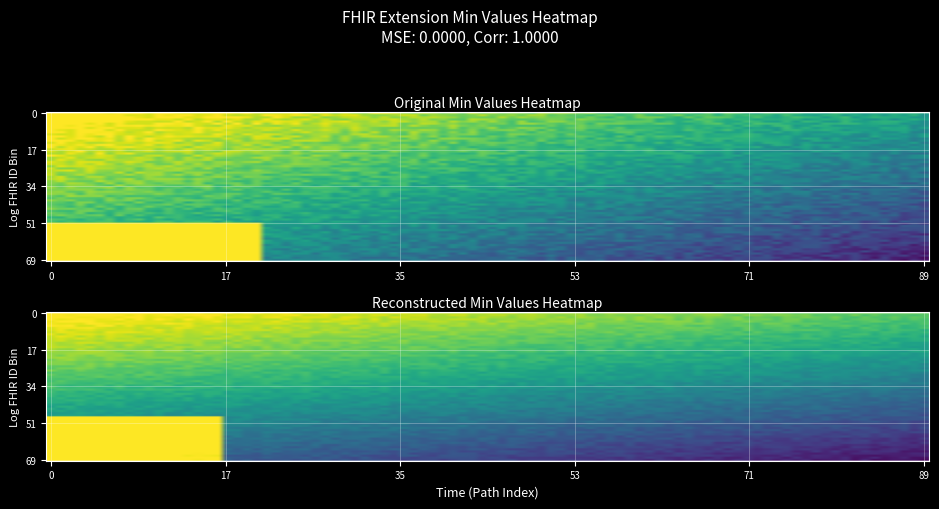

Which category has the highest value across all series?

3